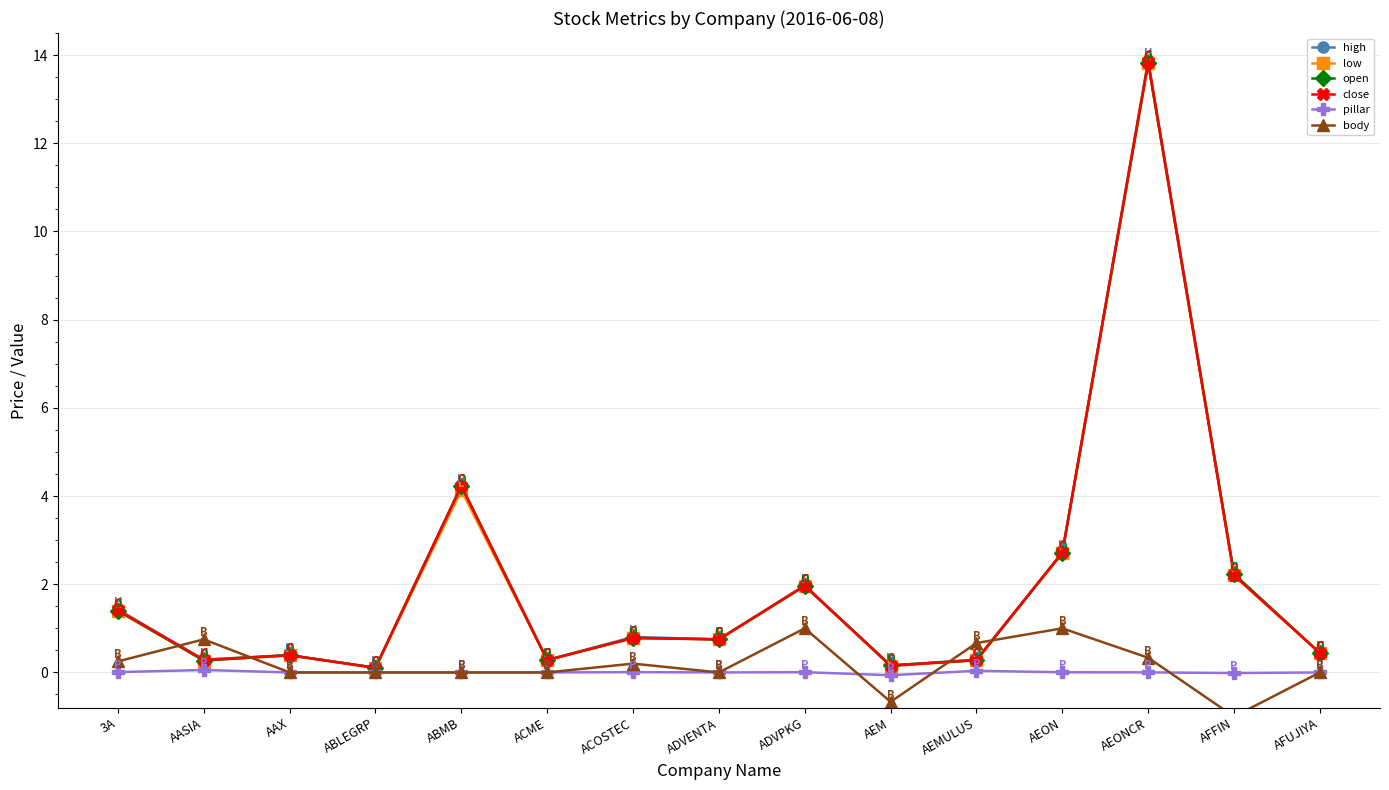

How many series are shown in this chart?

6